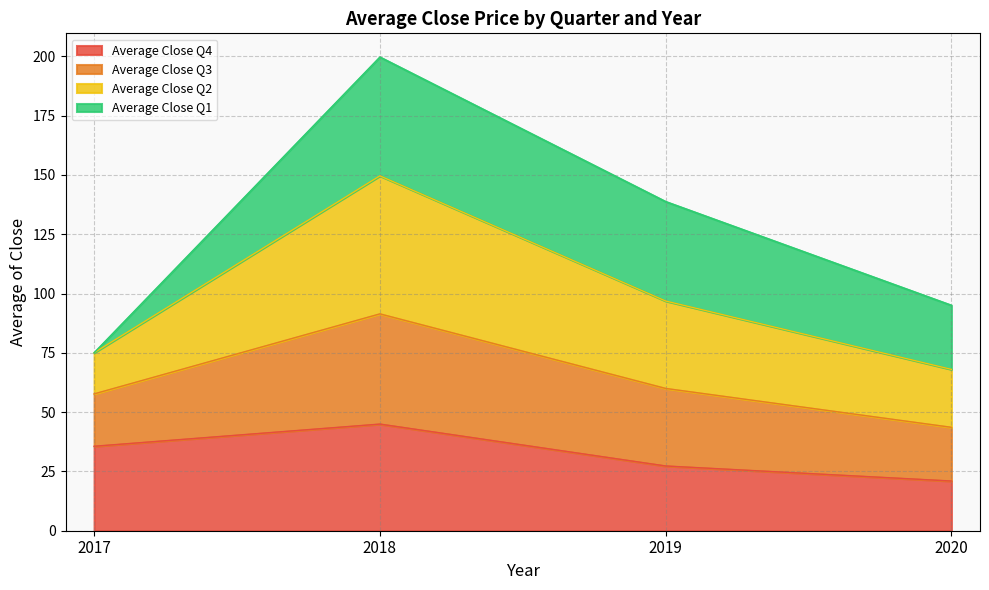

What is the sum of all Average Close Q4 values?

128.8